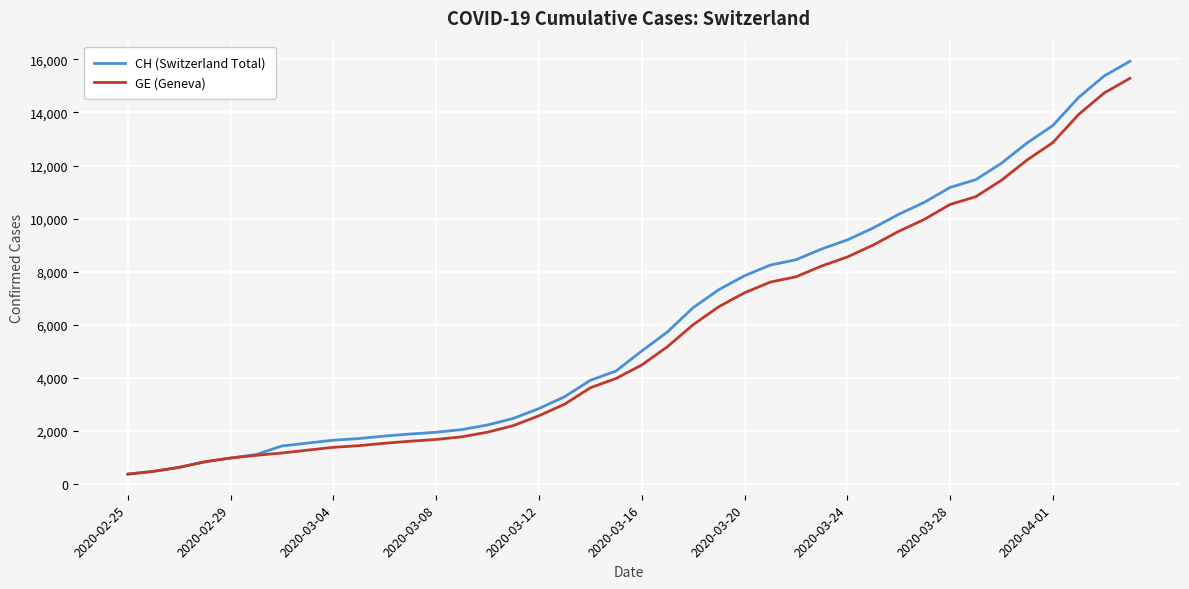

What is the greatest value displayed?

15926